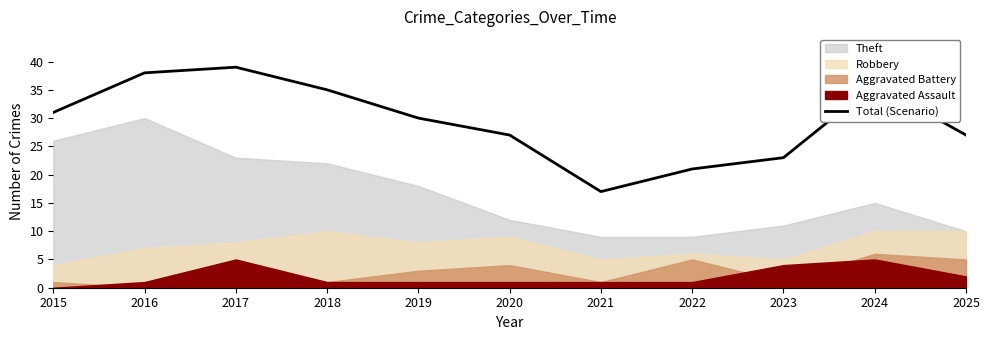

Rank the categories by value from highest to lowest.

2017, 2016, 2024, 2018, 2015, 2019, 2020, 2025, 2023, 2022, 2021